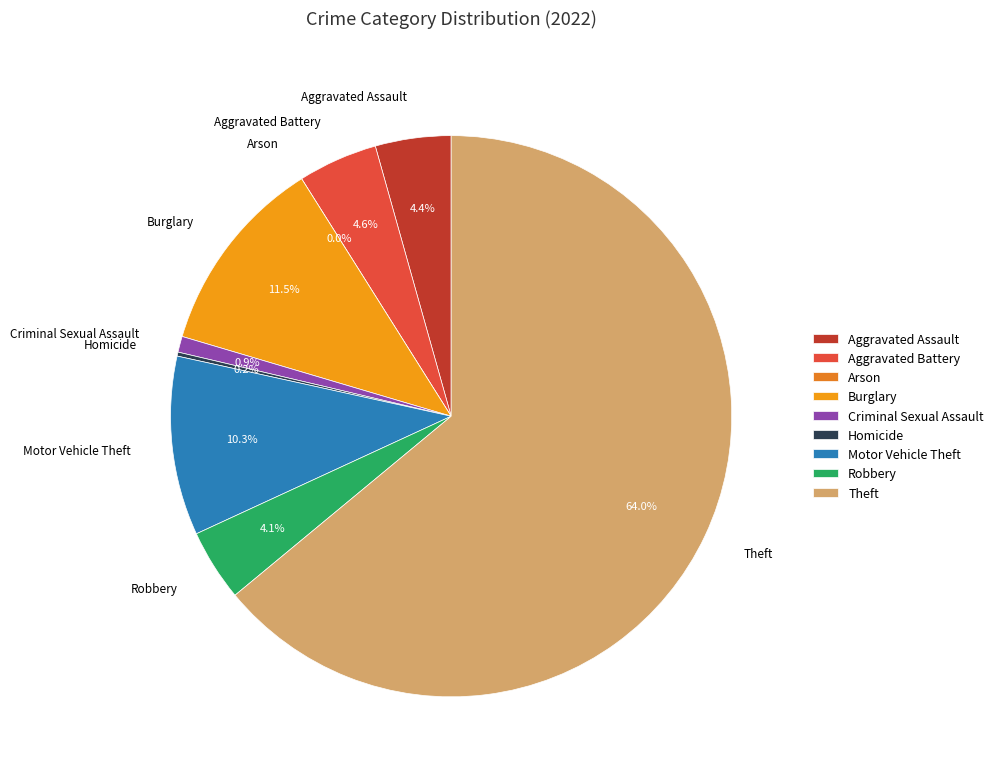

Do Burglary and Robbery together represent more than half of the pie?

No